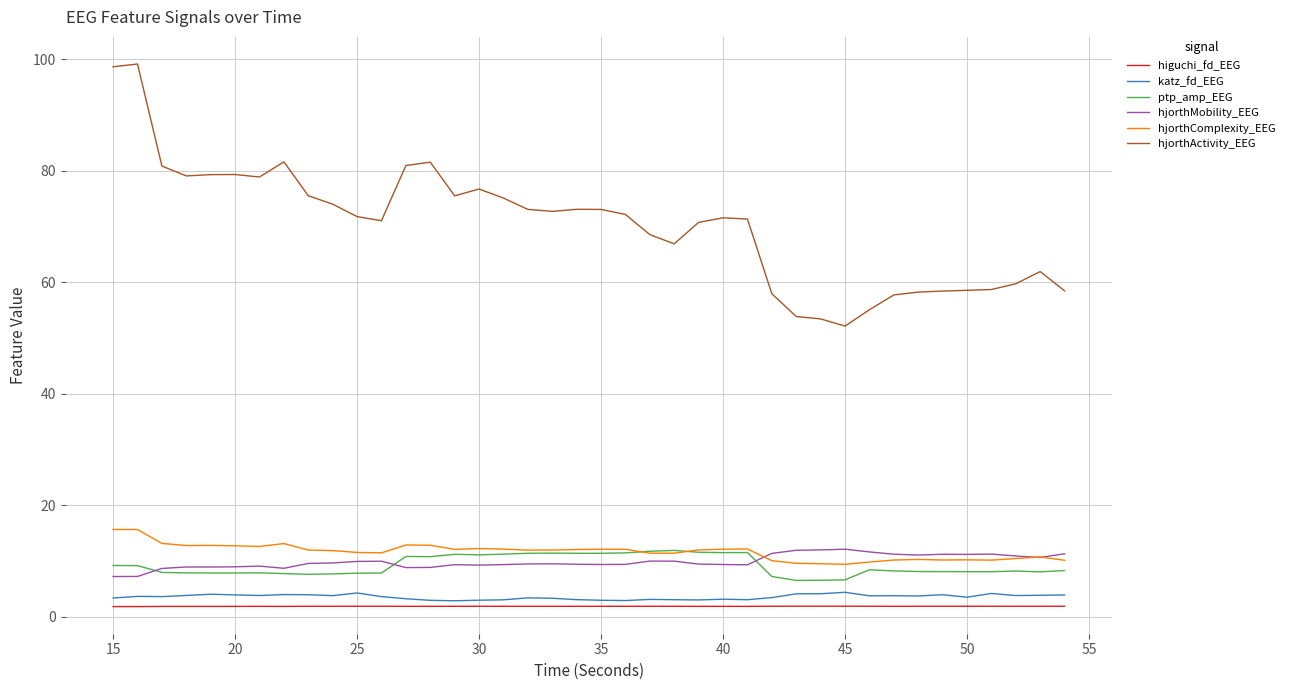

What is the sum of all hjorthMobility_EEG values?

394.7